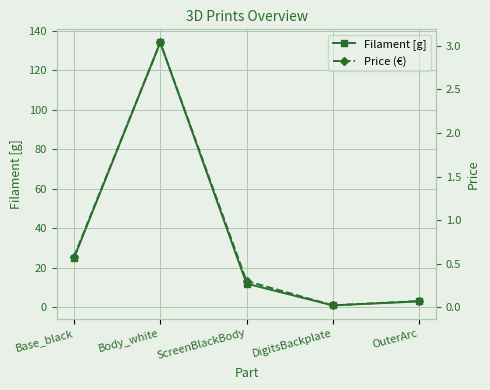

Rank the series by their average value, from highest to lowest.

Filament [g], Price (€)